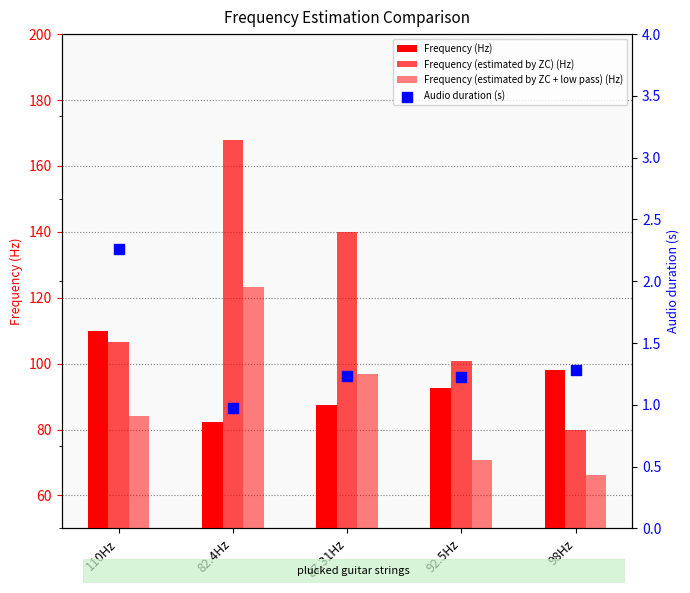

At how many categories does at least one series exceed 117?

2